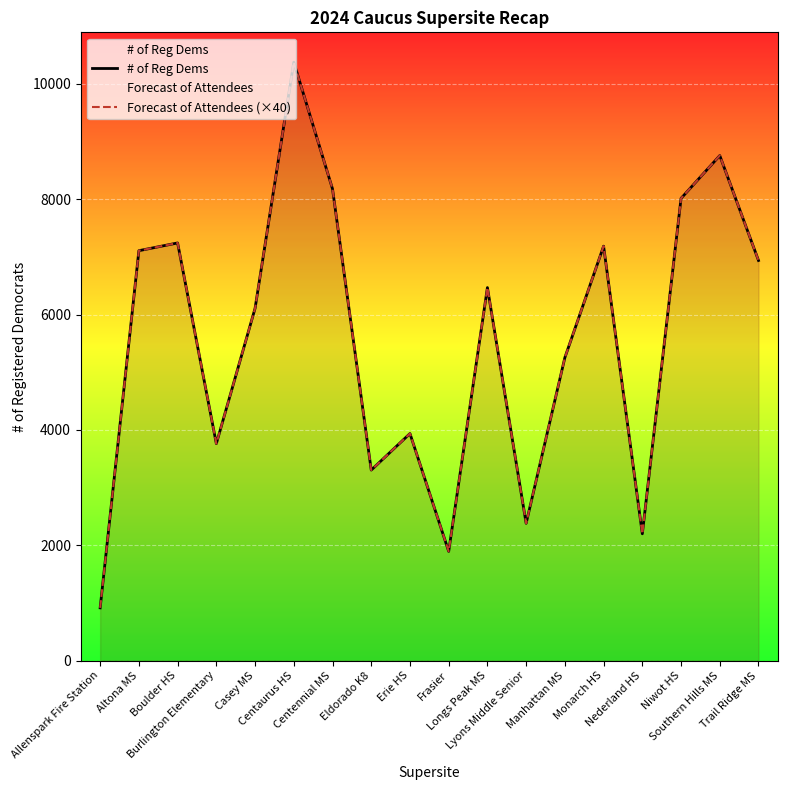

Which has a higher value, Casey MS or Eldorado K8?

Casey MS